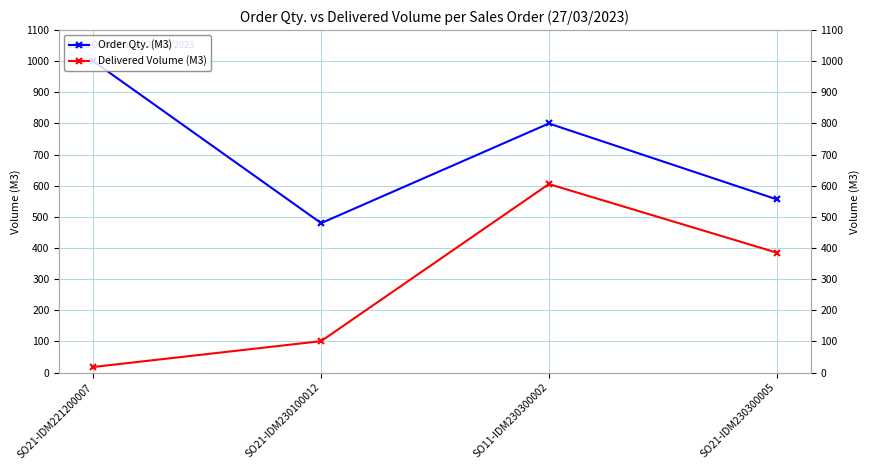

What is the maximum value shown in the chart?

1000.0